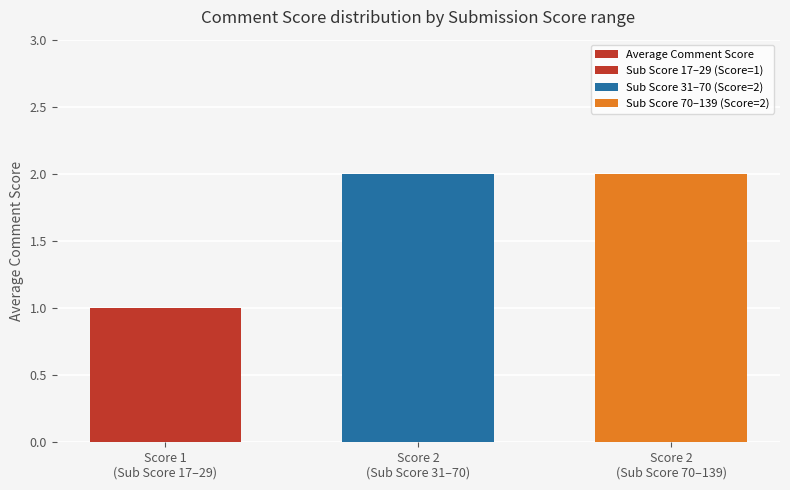

Which category has the highest value across all series?

Score 2
(Sub Score 31–70)